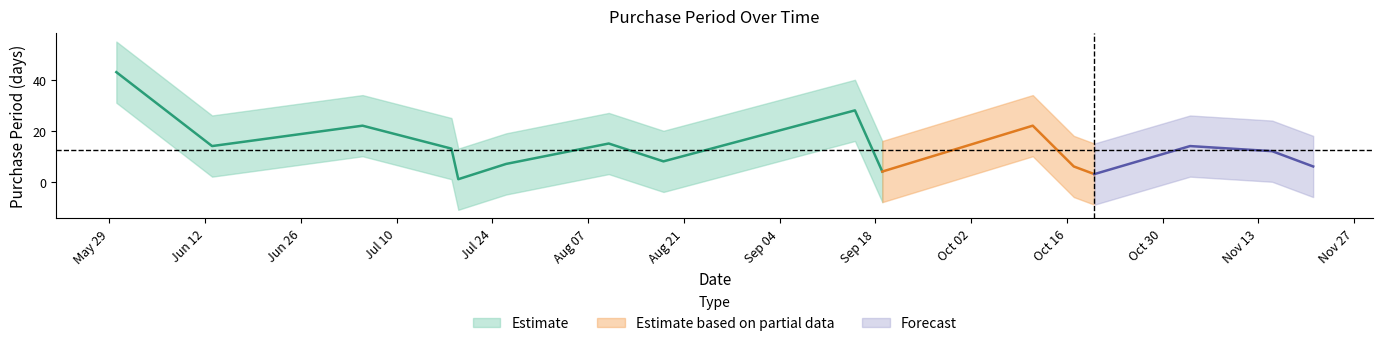

What is the average value?

14